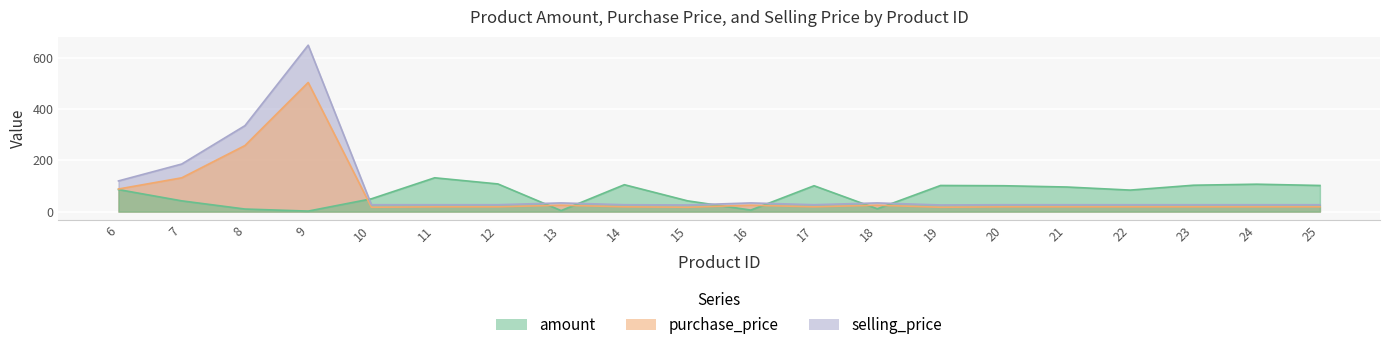

In selling_price, how many points are lower than both neighbors (excluding endpoints)?

3